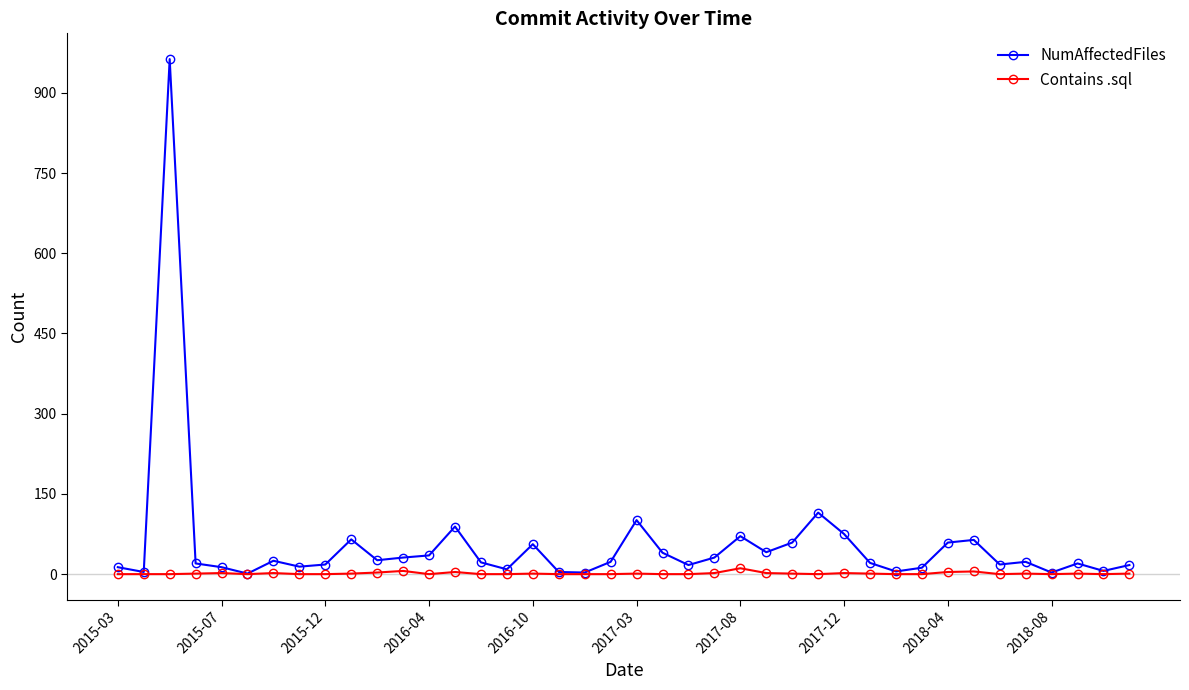

Which series has the widest spread of values?

NumAffectedFiles